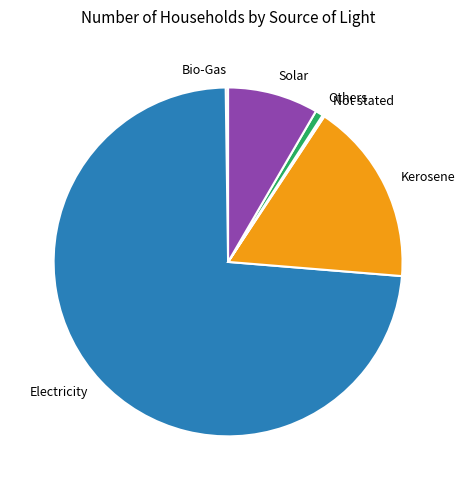

What is the largest slice in the pie chart?

Electricity